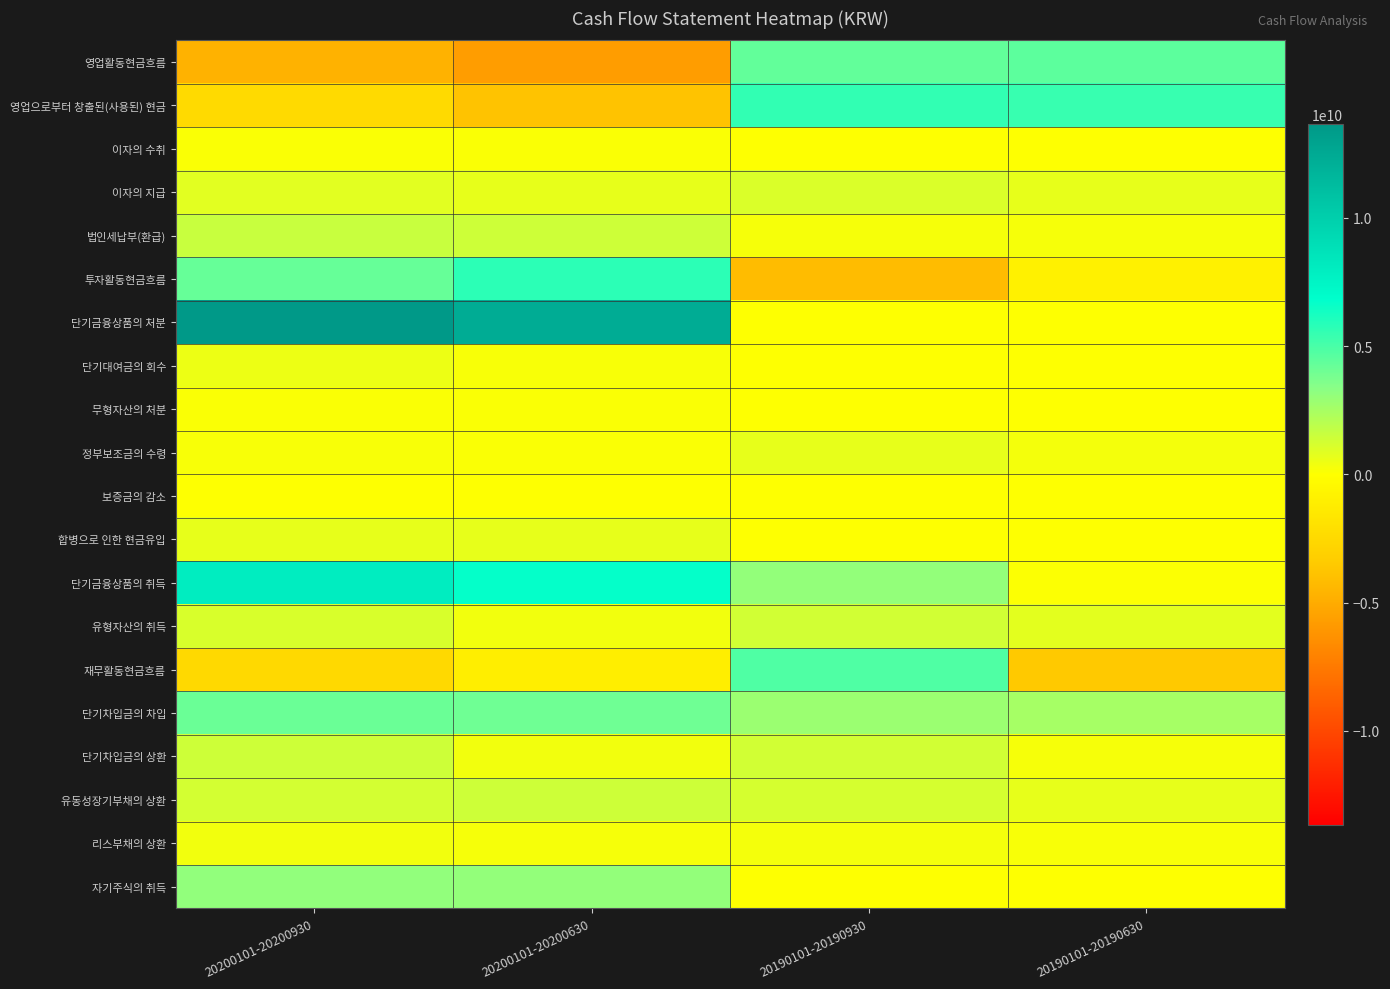

What is the spread (max minus min) of values at 20190101-20190930?

9743168482